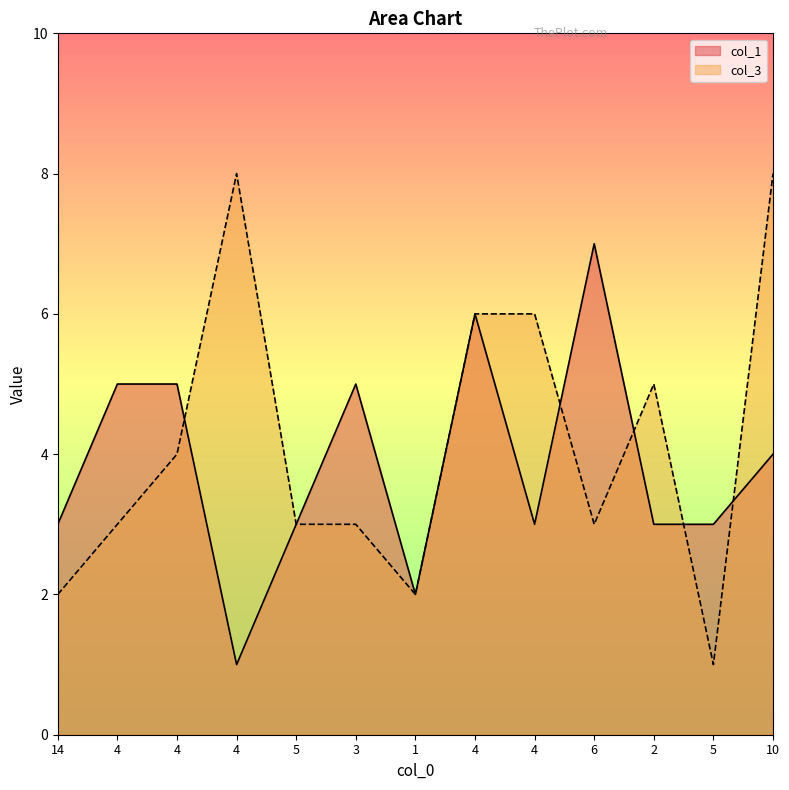

How many data points does each series have?

13